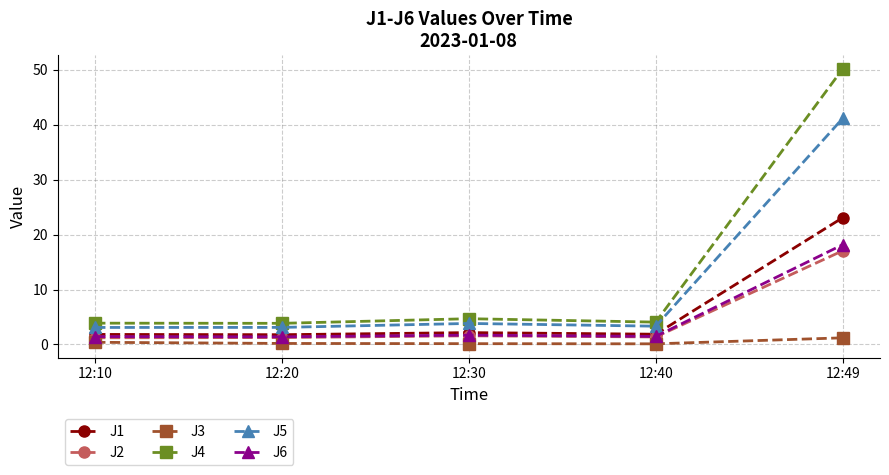

Which series has the largest range (max minus min)?

J4